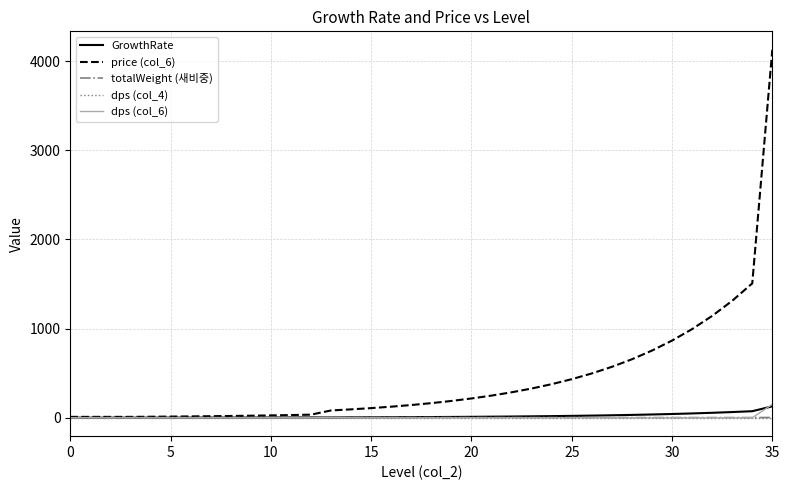

What is the difference between the maximum and minimum values in the totalWeight (새비중) series?

3.2